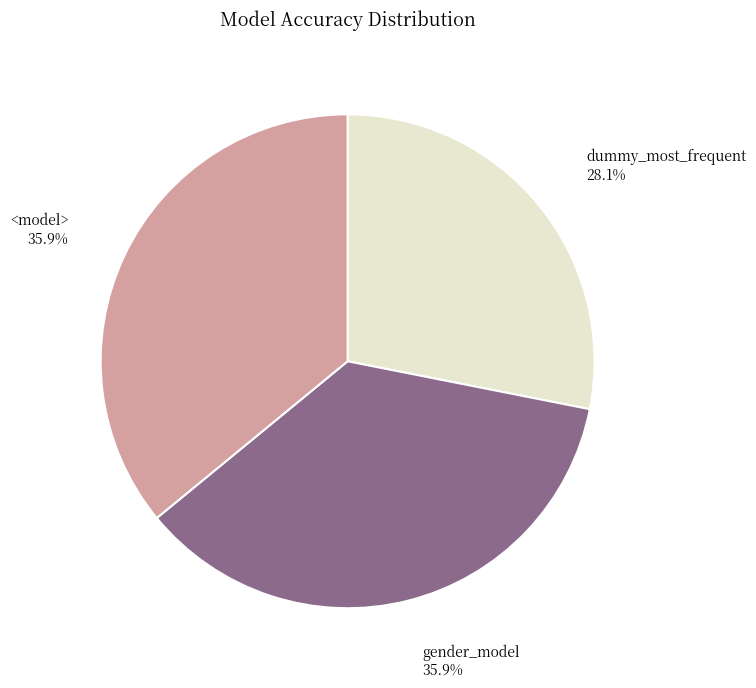

Is the sum of <model> and dummy_most_frequent greater than half?

Yes